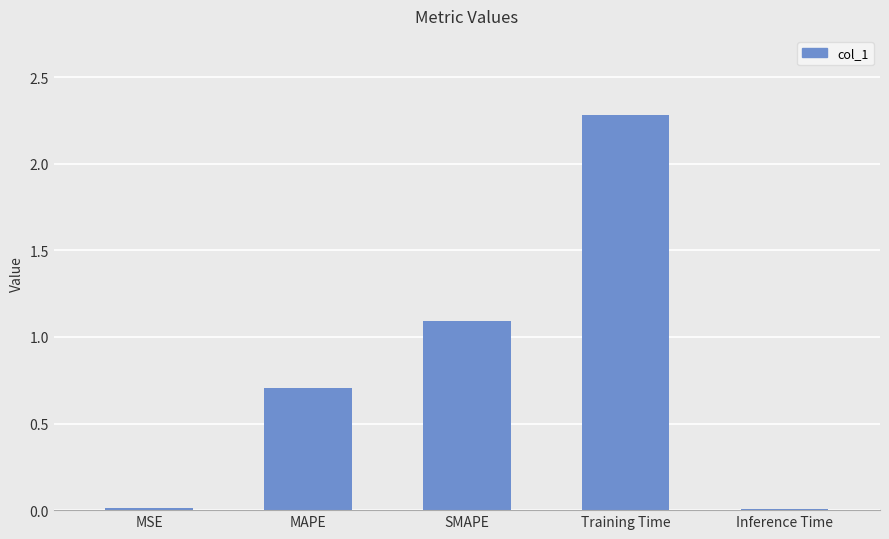

What is the difference between the values at Inference Time and SMAPE?

1.1